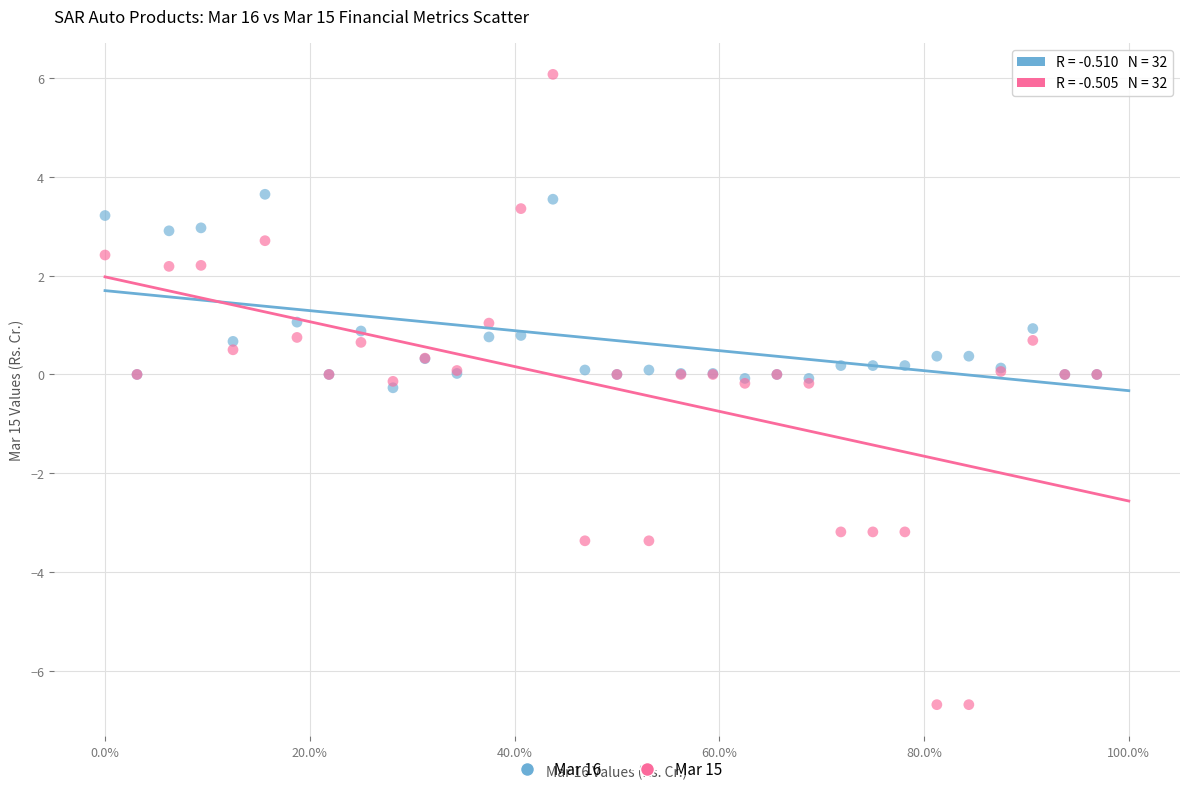

Which series reaches the maximum Y coordinate?

Mar 15